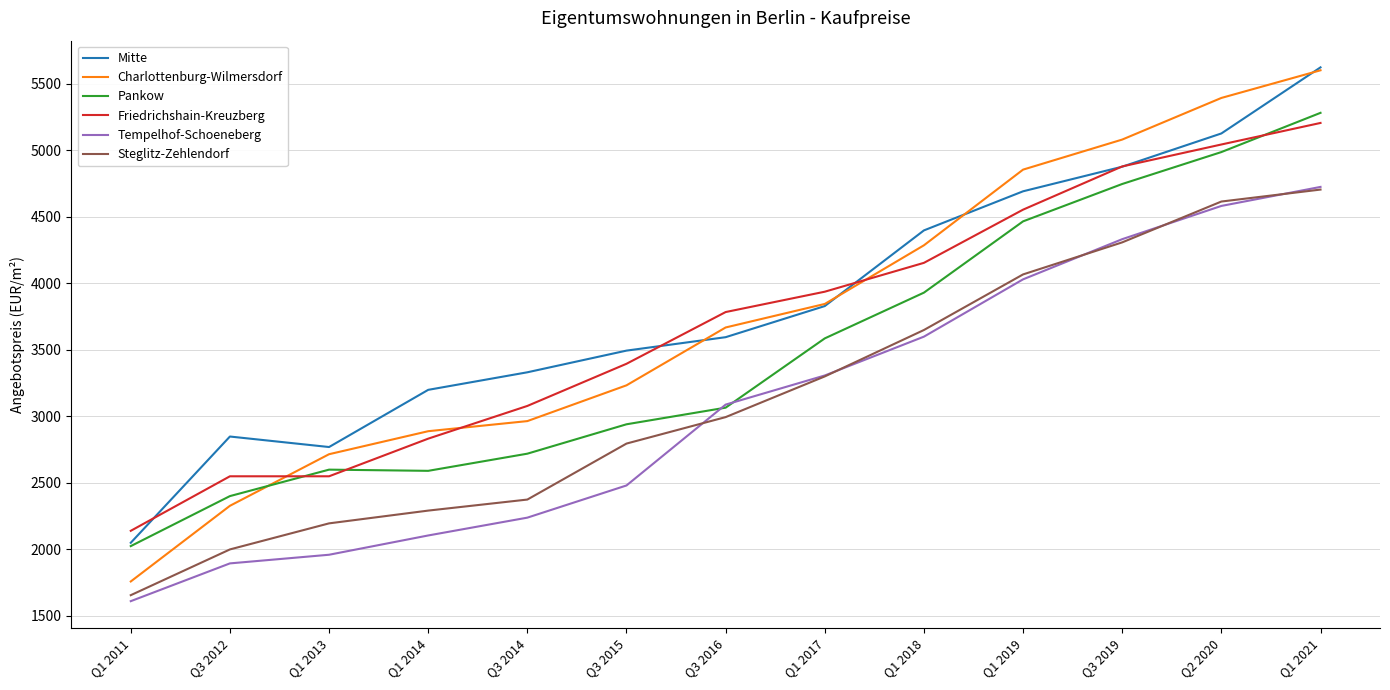

True or false: Pankow has a value of 1623 at Q3 2016.

False